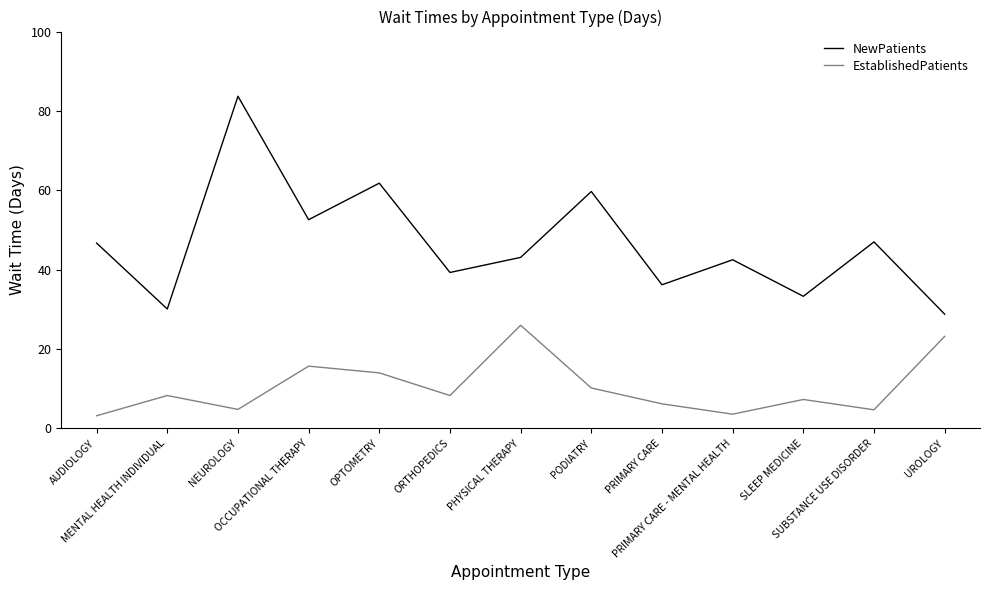

Which category has the highest value across all series?

NEUROLOGY